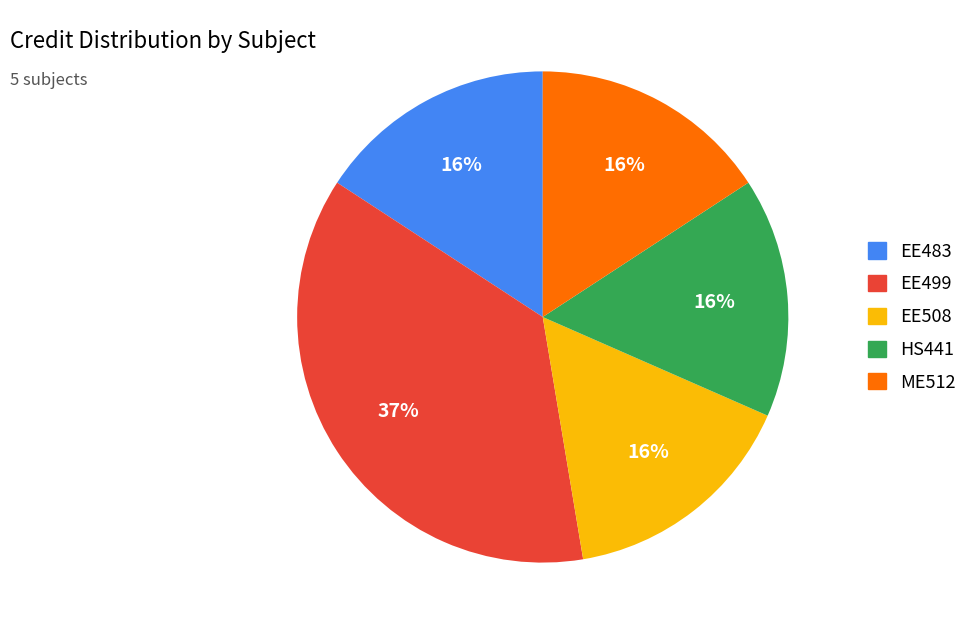

To the nearest percent, what percentage of the pie is EE483?

16%